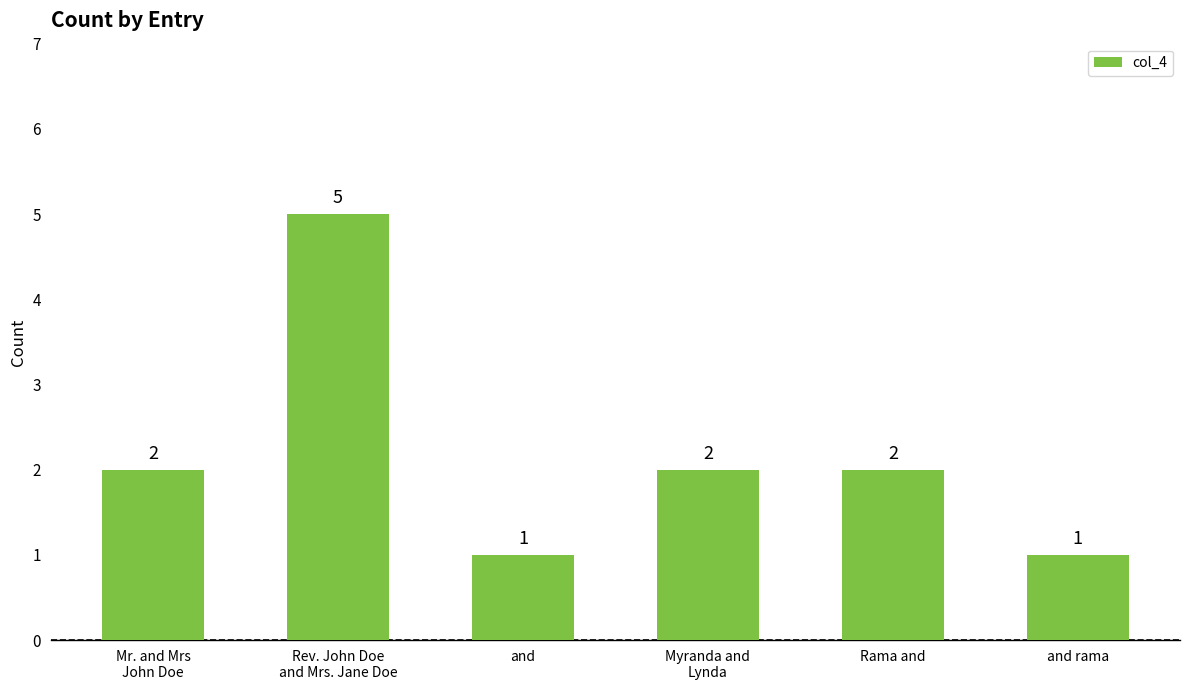

What is the average value?

2